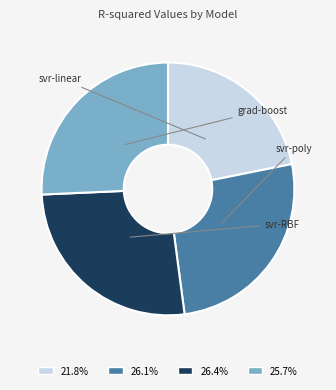

Is there a majority slice in this chart?

No